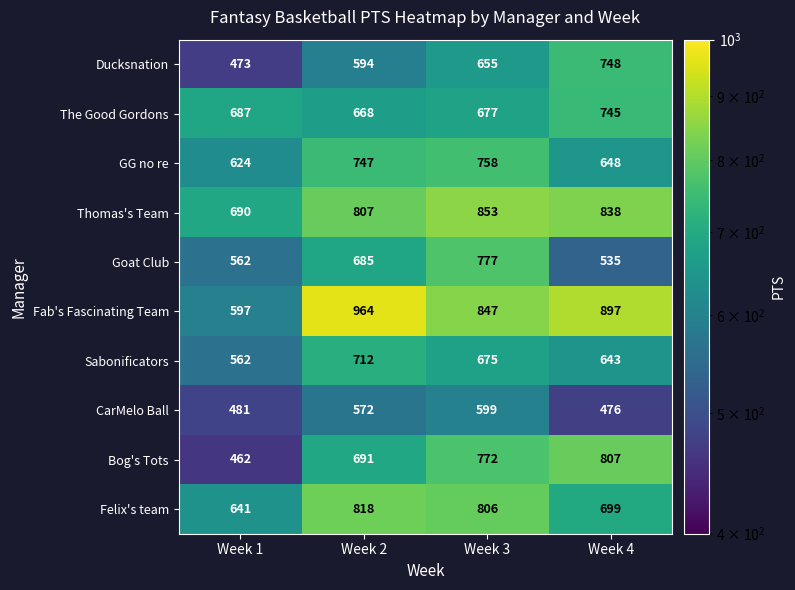

What is the sum of all CarMelo Ball values?

2128